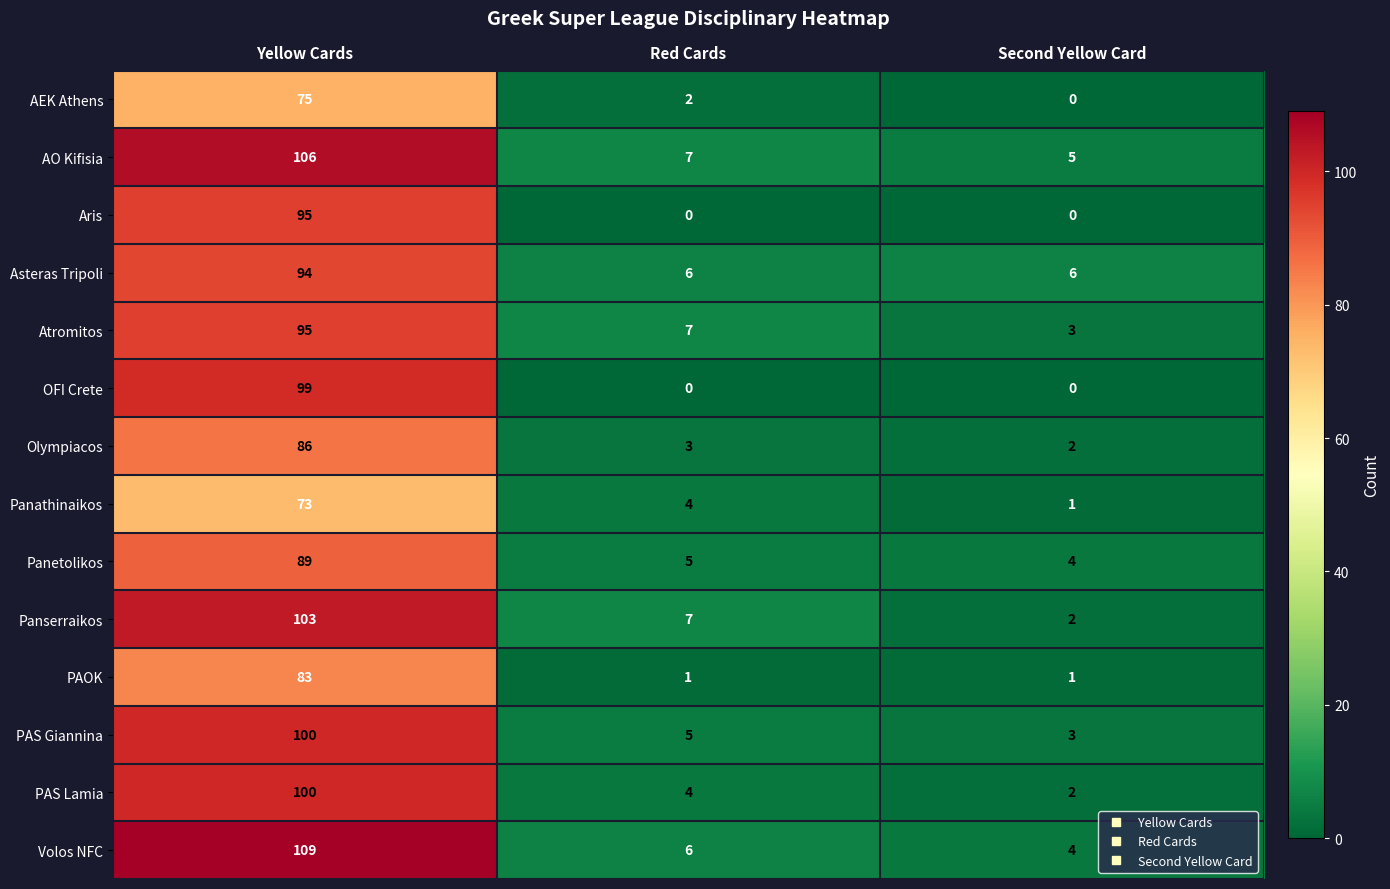

What is the difference between the second highest and minimum values in the Panserraikos series?

5